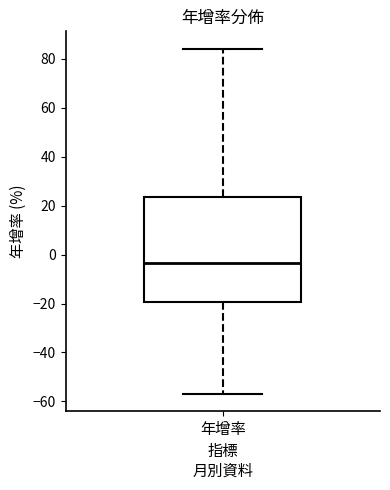

Transcribe this box plot: give where the median line is, the range the box spans, and where the two whiskers end, as read against the y-axis. The values are not printed on the chart, so give them approximately, as read against the axis.

median -4, box -20 to 24, whiskers -56 to 84